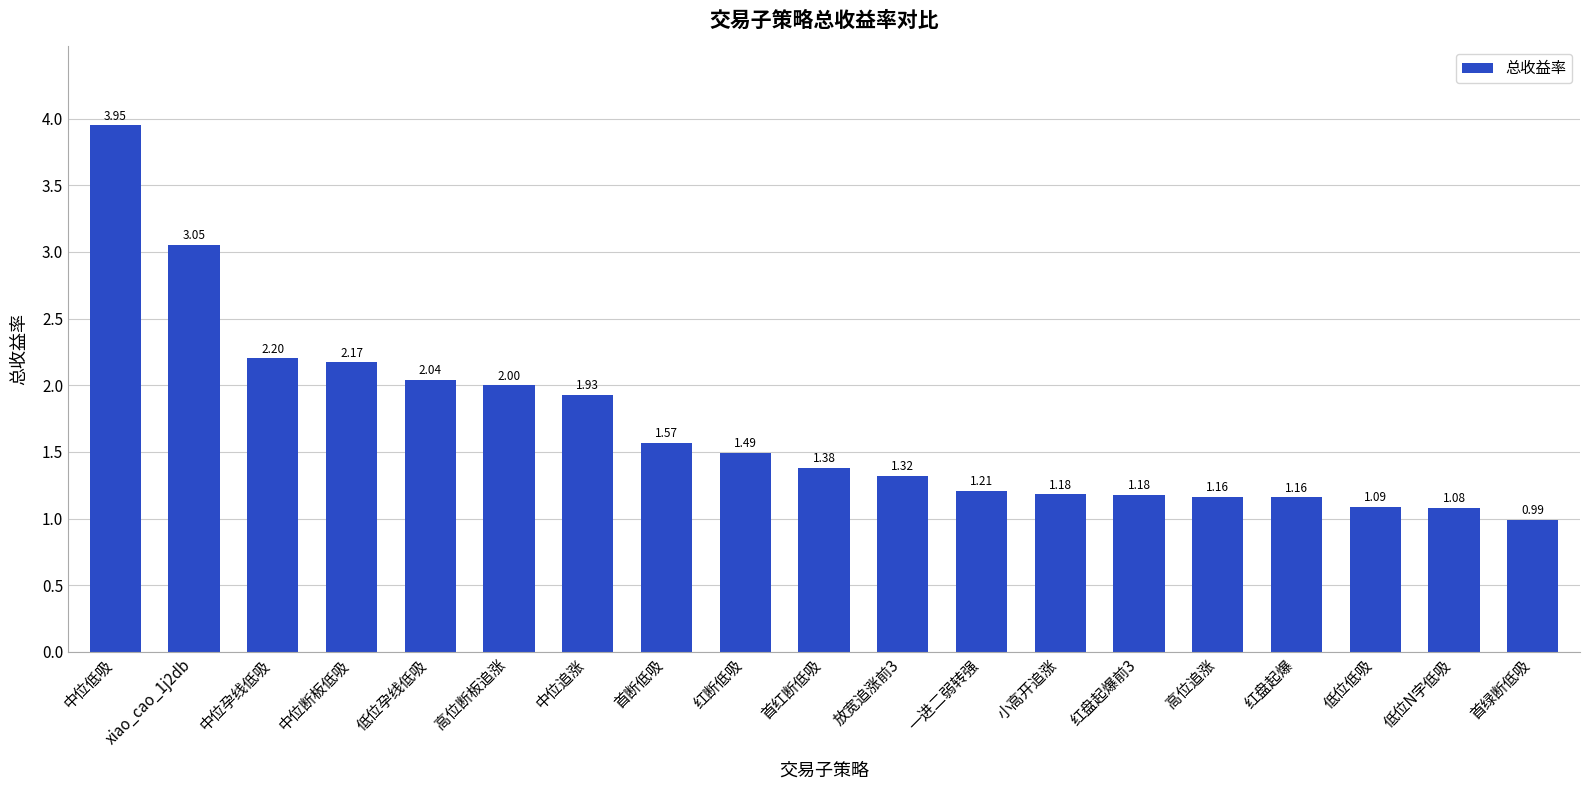

What is the label of the 14th bar from the right?

高位断板追涨